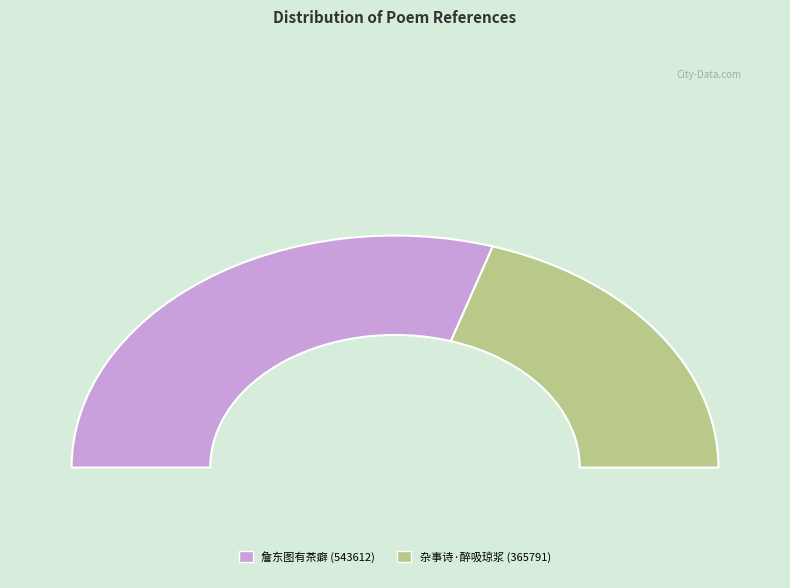

What is the largest slice in the pie chart?

詹东图有茶癖即所居为醉茶轩自言一饮辄可数百杯书来索诗戏成短歌寄赠